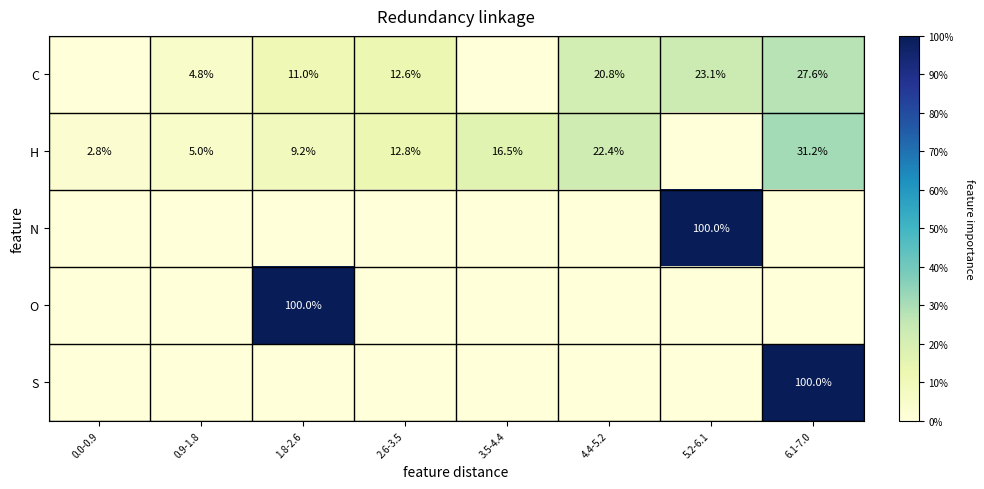

The O series shows 100.0 at 1.8-2.6. True or false?

True